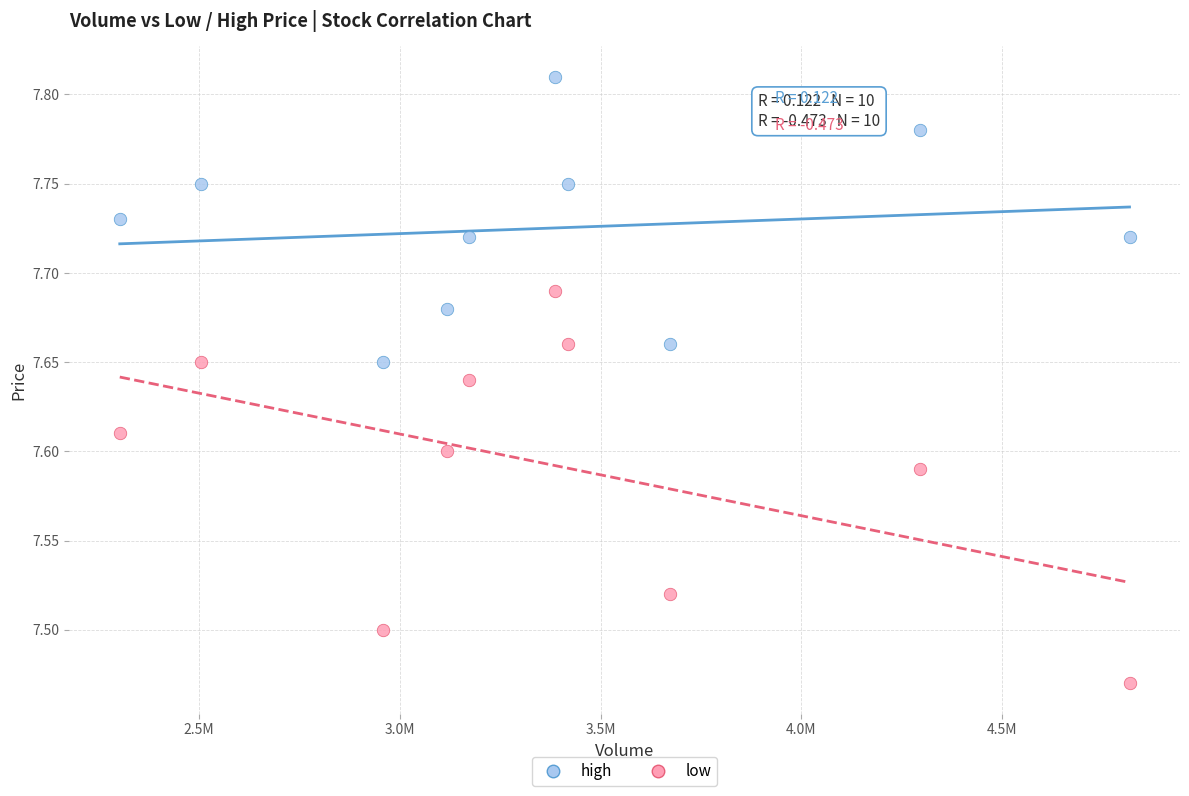

Which series reaches the maximum Y coordinate?

high